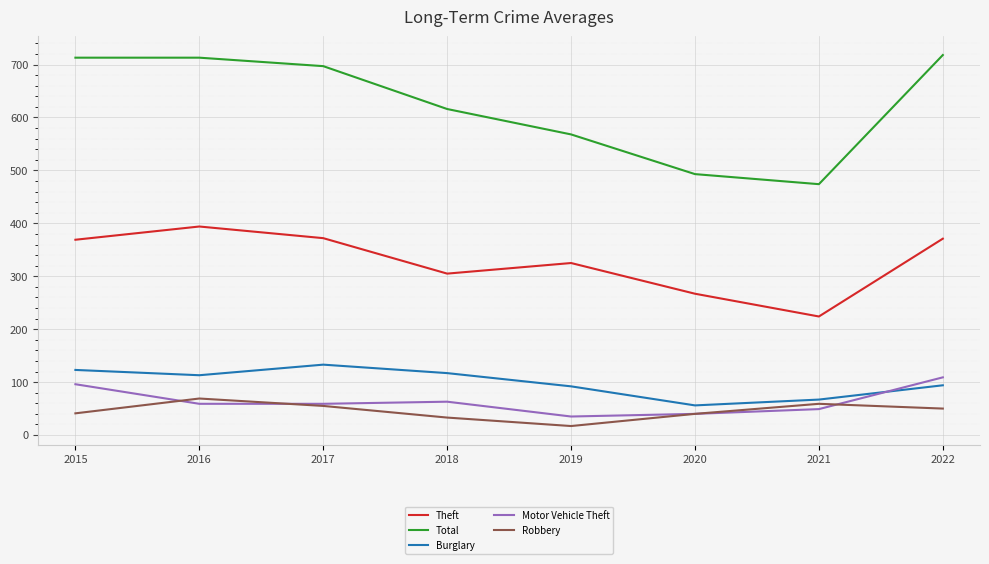

What is the maximum value for Burglary?

133